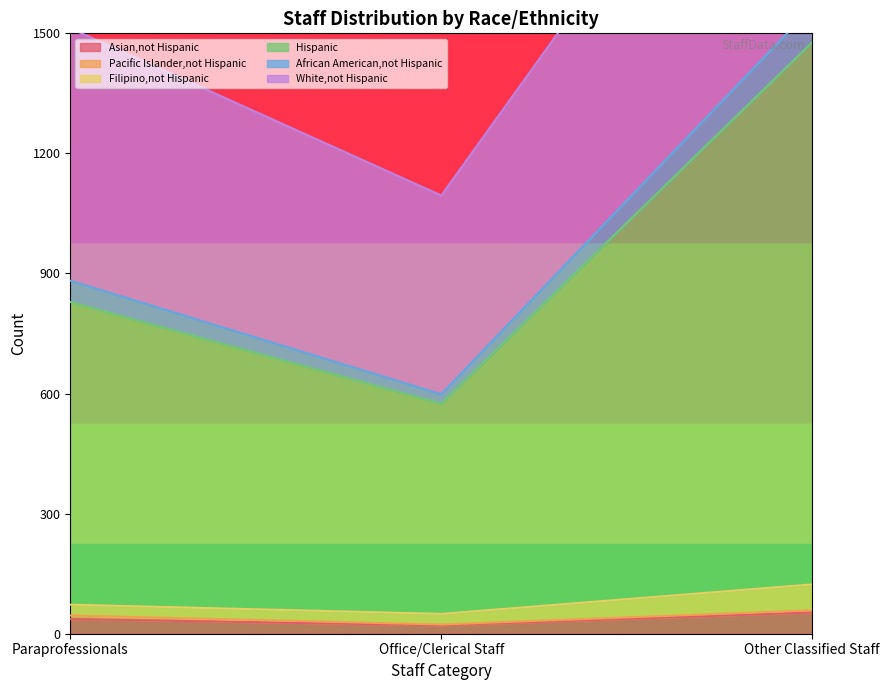

The value of Asian,not Hispanic at Other Classified Staff is 53.2. True or false?

True